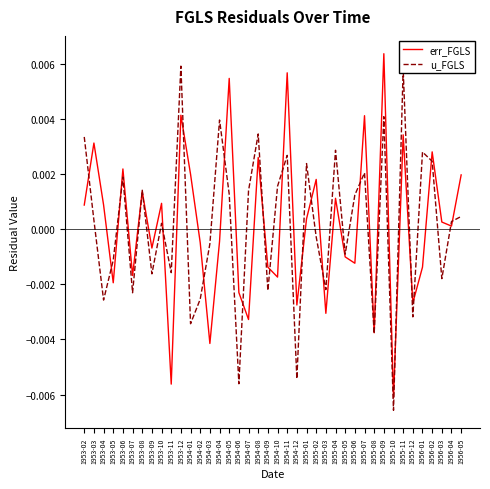

At 1956-03, list the series in order from smallest to largest.

u_FGLS, err_FGLS